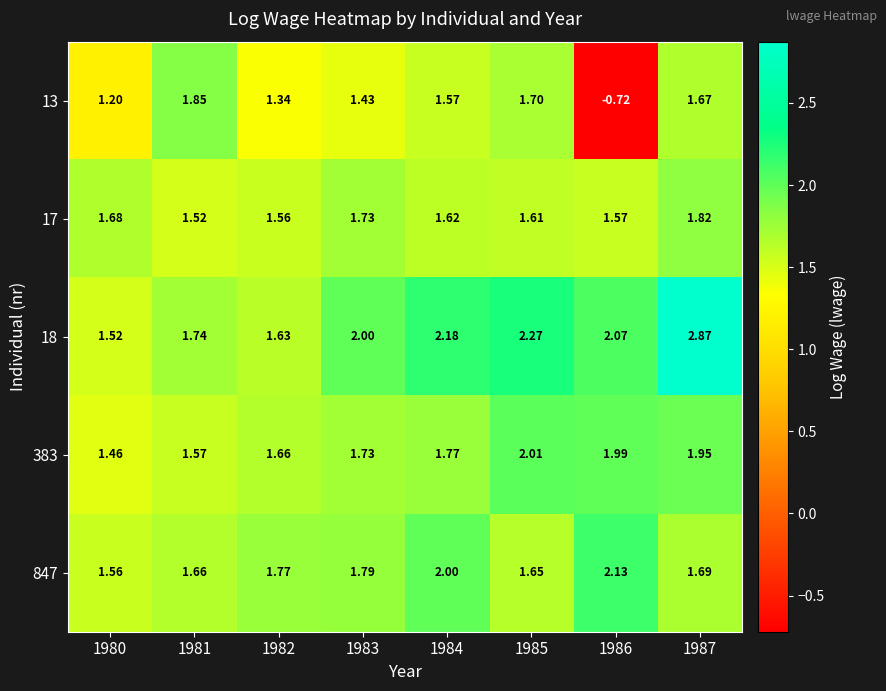

Is the value of 847 at 1982 greater than the value of 383 at 1986?

No